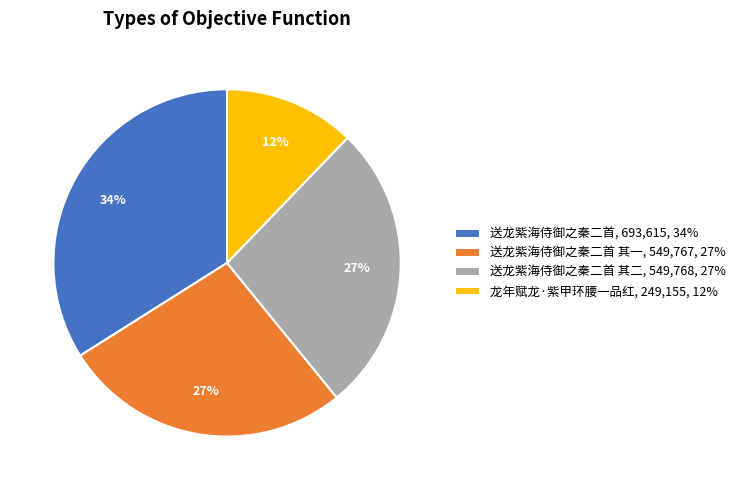

What is the ratio of the value at 送龙紫海侍御之秦二首, 693,615, 34% to the value at 送龙紫海侍御之秦二首 其二, 549,768, 27%?

1.3